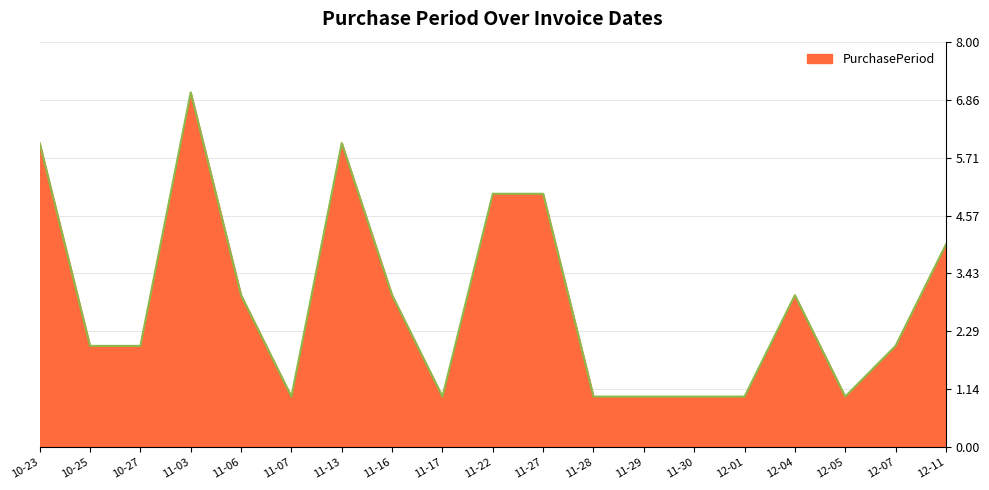

True or false: the data shows 2 at 12-07.

True